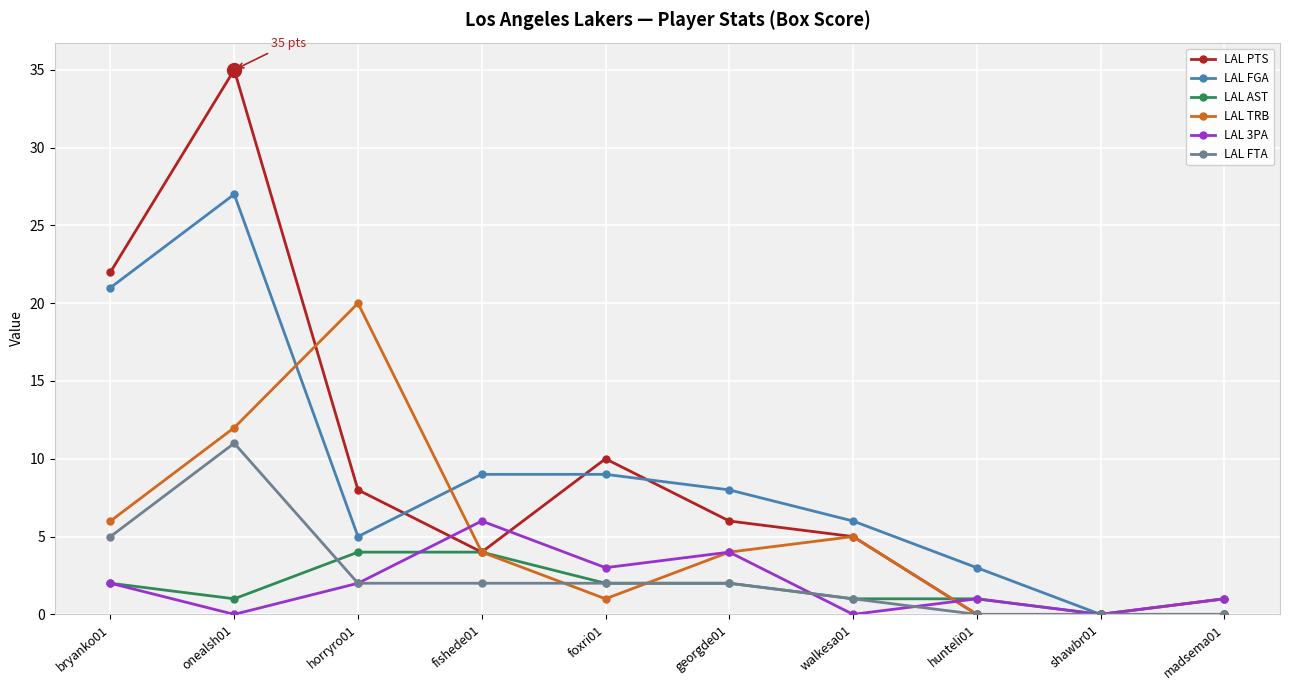

Which series has the largest range (max minus min)?

LAL PTS